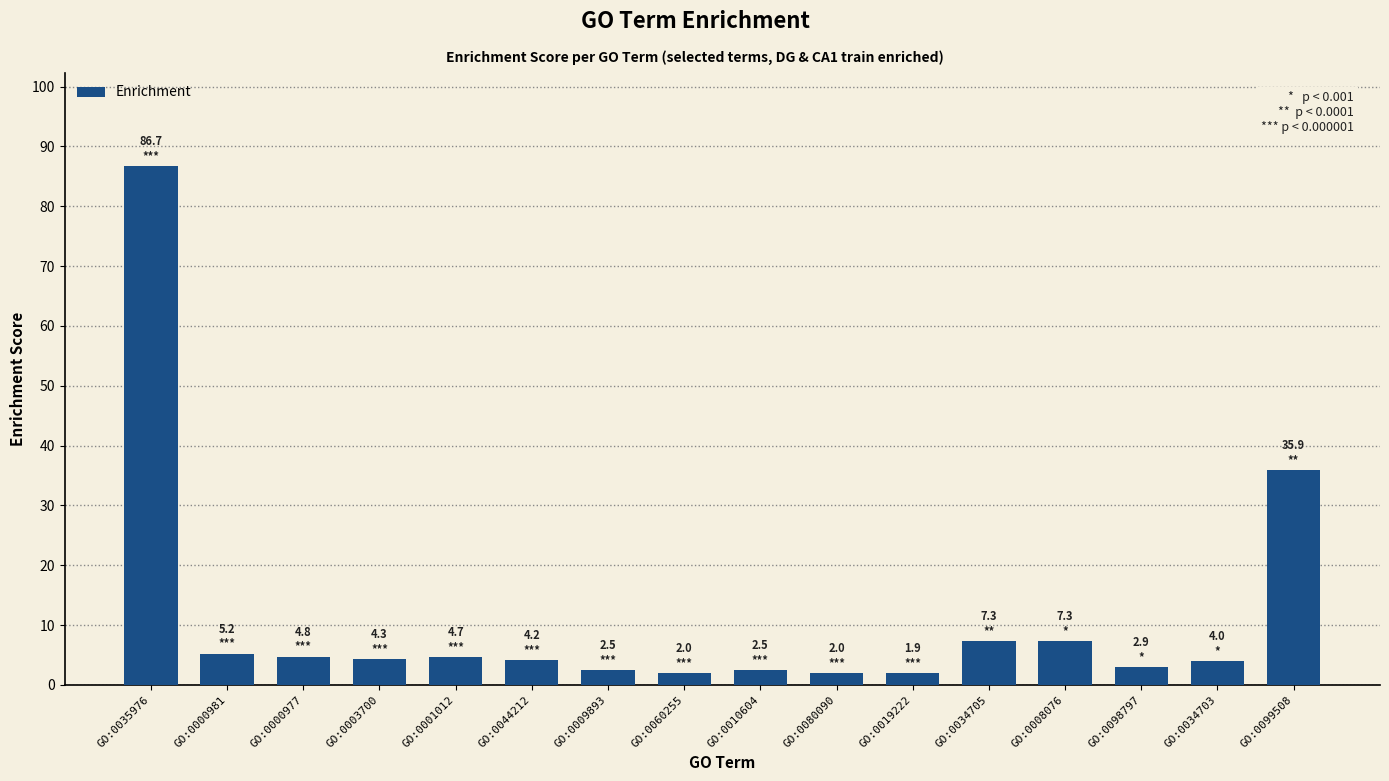

What is the value of the 15th bar from the left?

4.0